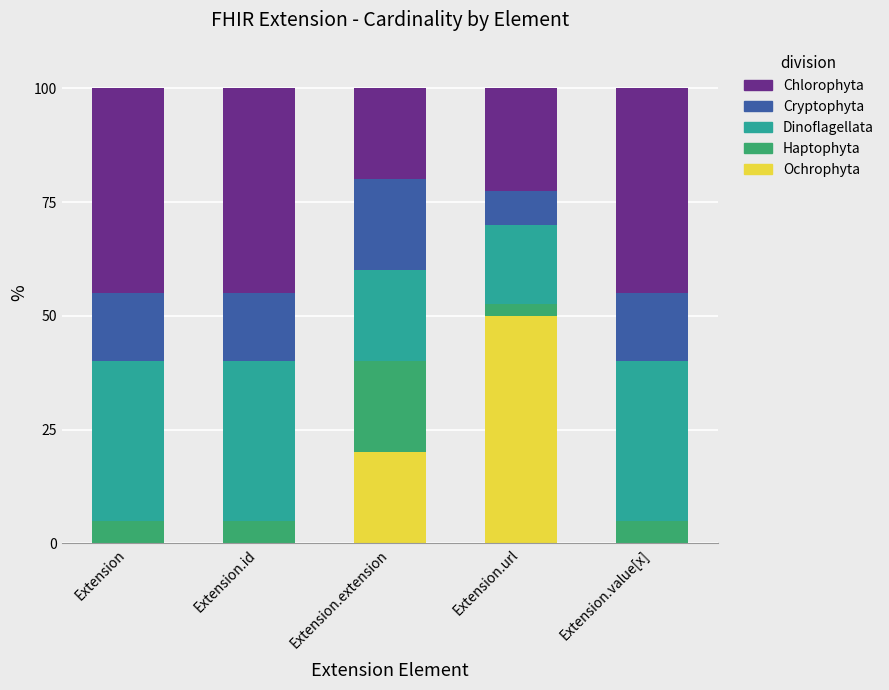

How many categories are shown in the chart?

5